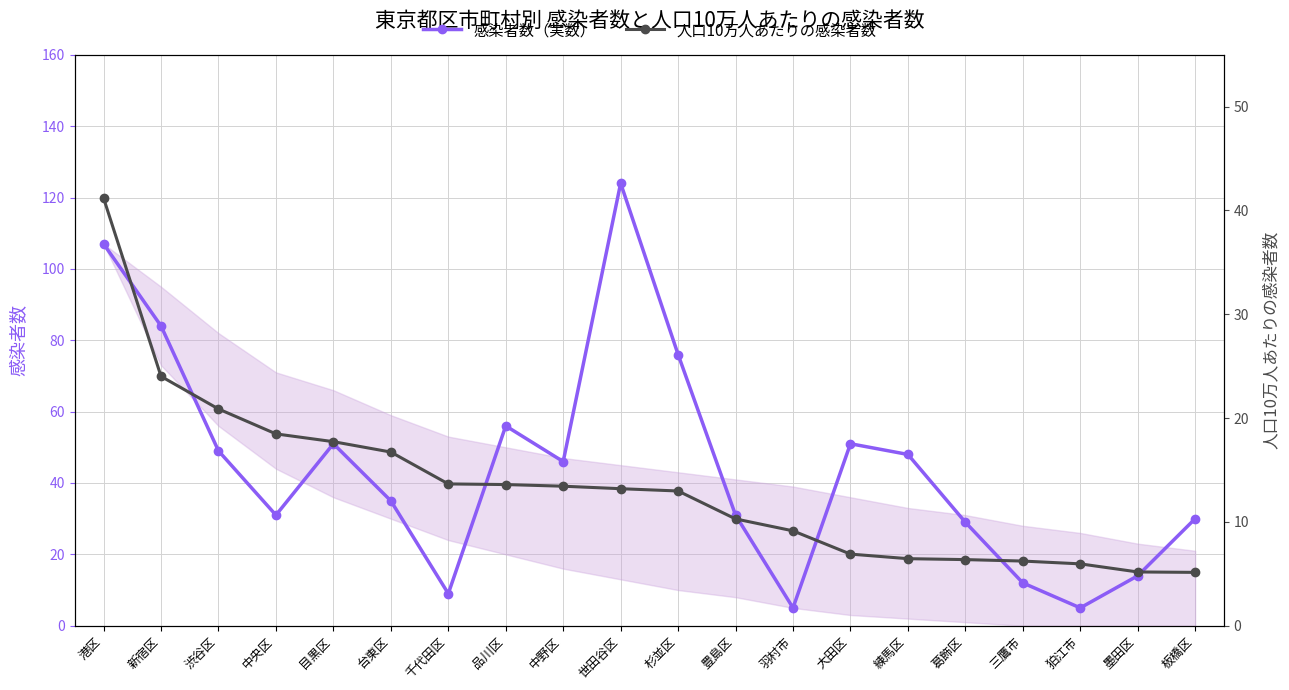

Reading left to right, what are all the values shown in this chart?

感染者数（実数）: 港区=107.0	新宿区=84.0	渋谷区=49.0	中央区=31.0	目黒区=51.0	台東区=35.0	千代田区=9.0	品川区=56.0	中野区=46.0	世田谷区=124.0	杉並区=76.0	豊島区=31.0	羽村市=5.0	大田区=51.0	練馬区=48.0	葛飾区=29.0	三鷹市=12.0	狛江市=5.0	墨田区=14.0	板橋区=30.0
人口10万人あたりの感染者数: 港区=41.2	新宿区=24.0	渋谷区=20.9	中央区=18.5	目黒区=17.7	台東区=16.7	千代田区=13.7	品川区=13.6	中野区=13.4	世田谷区=13.2	杉並区=13.0	豊島区=10.3	羽村市=9.1	大田区=6.9	練馬区=6.5	葛飾区=6.4	三鷹市=6.2	狛江市=6.0	墨田区=5.2	板橋区=5.1